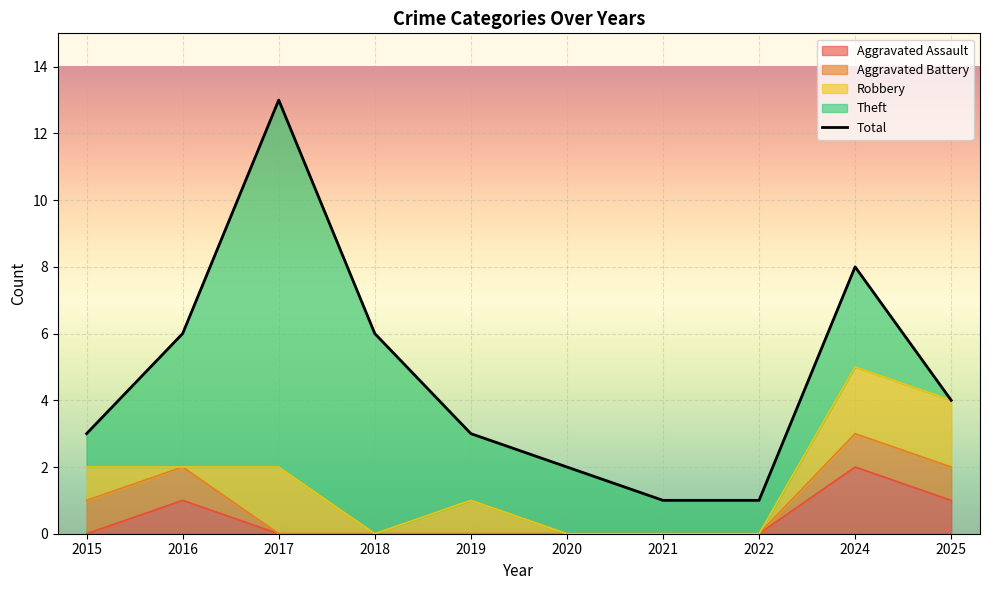

True or false: the data shows 1 at 2019.

False